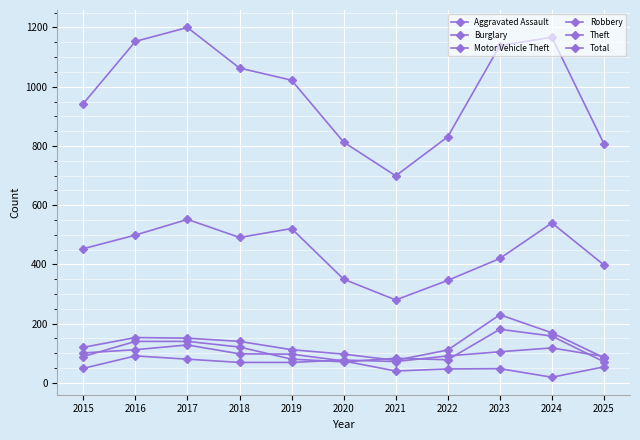

How many lines are shown in the chart?

6